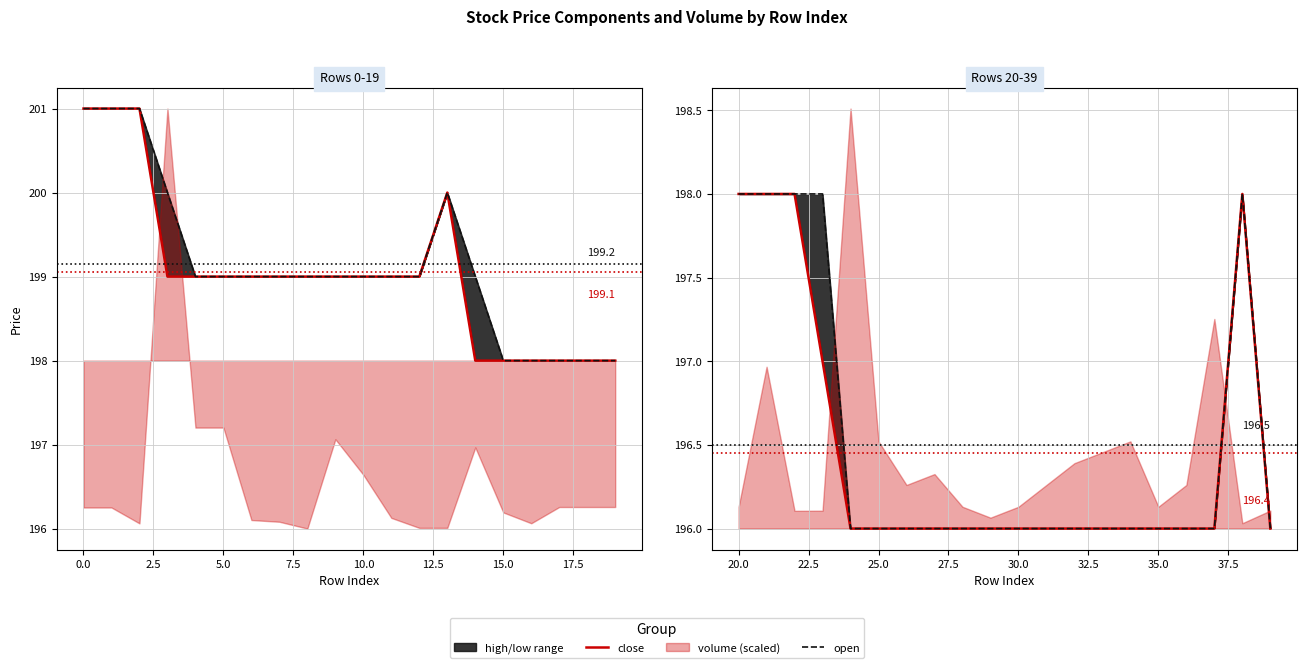

True or false: close has more than 0 points higher than both neighbors.

True